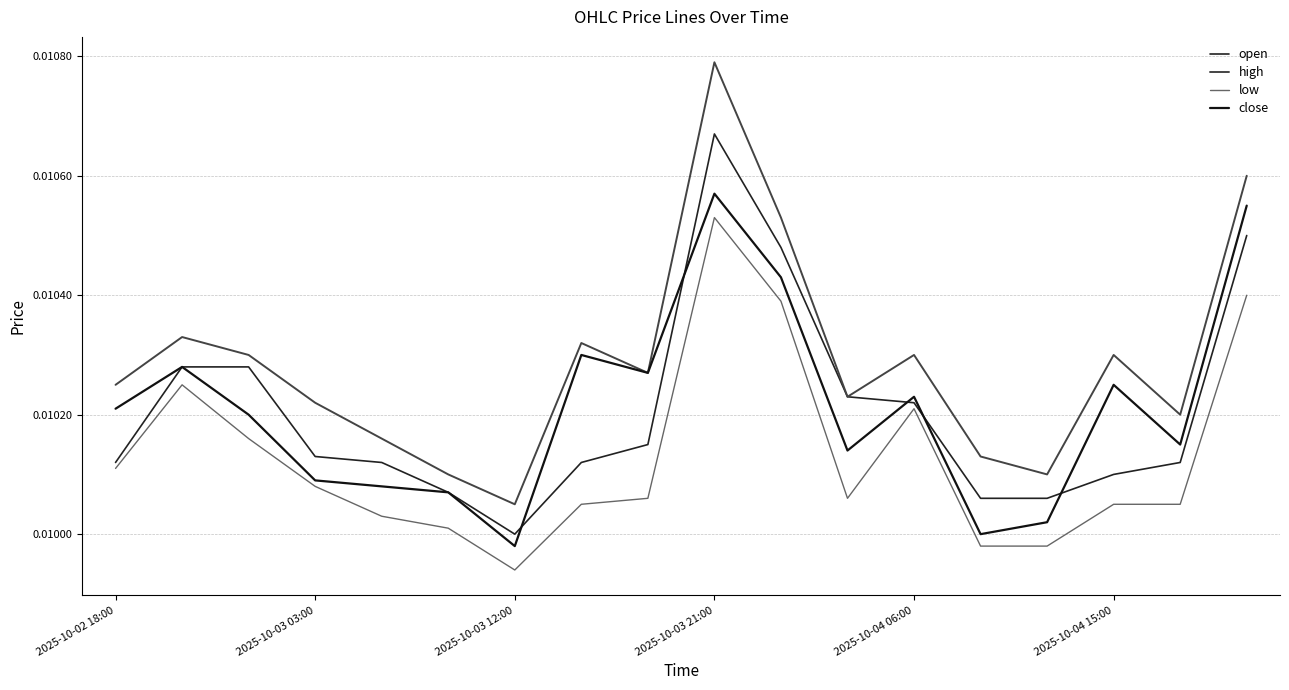

True or false: close and high intersect in this chart.

False